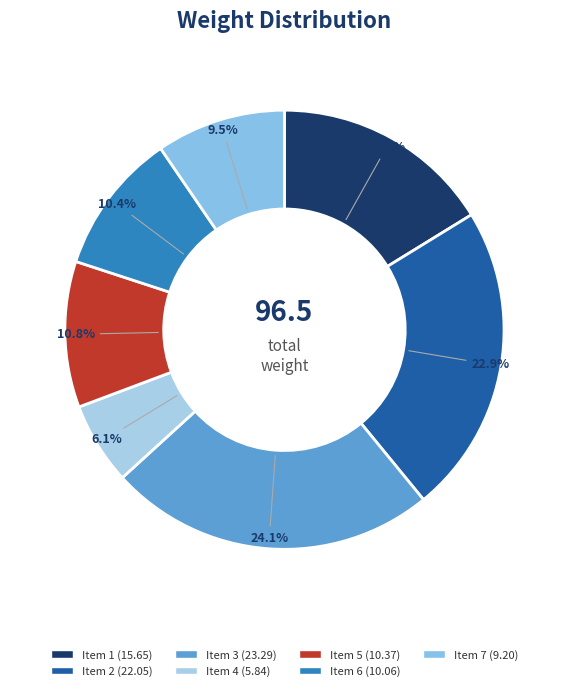

How many segments does this pie chart have?

7